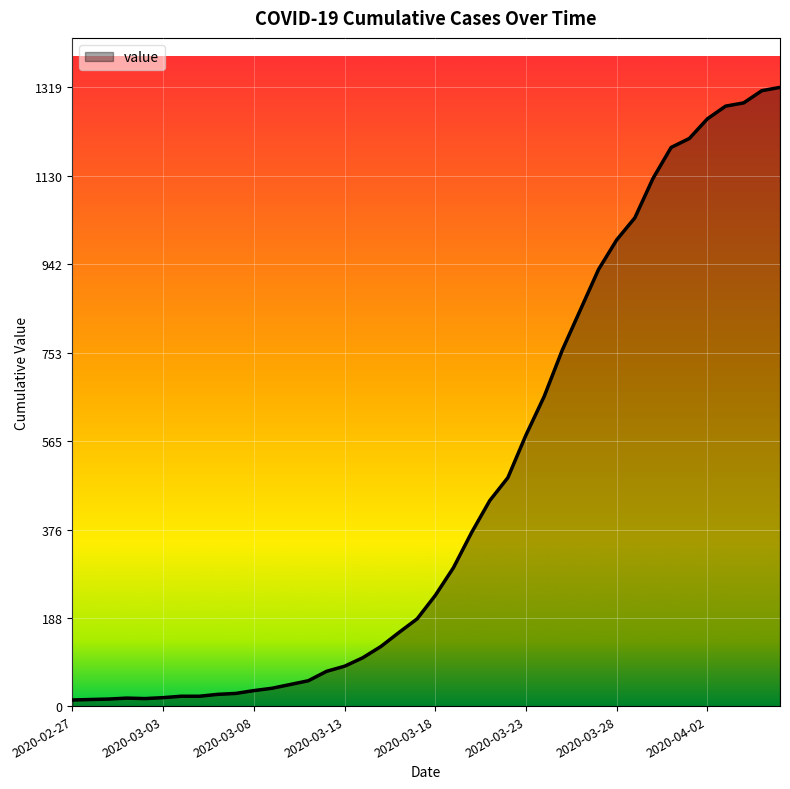

What is the difference between the maximum and minimum values?

1306